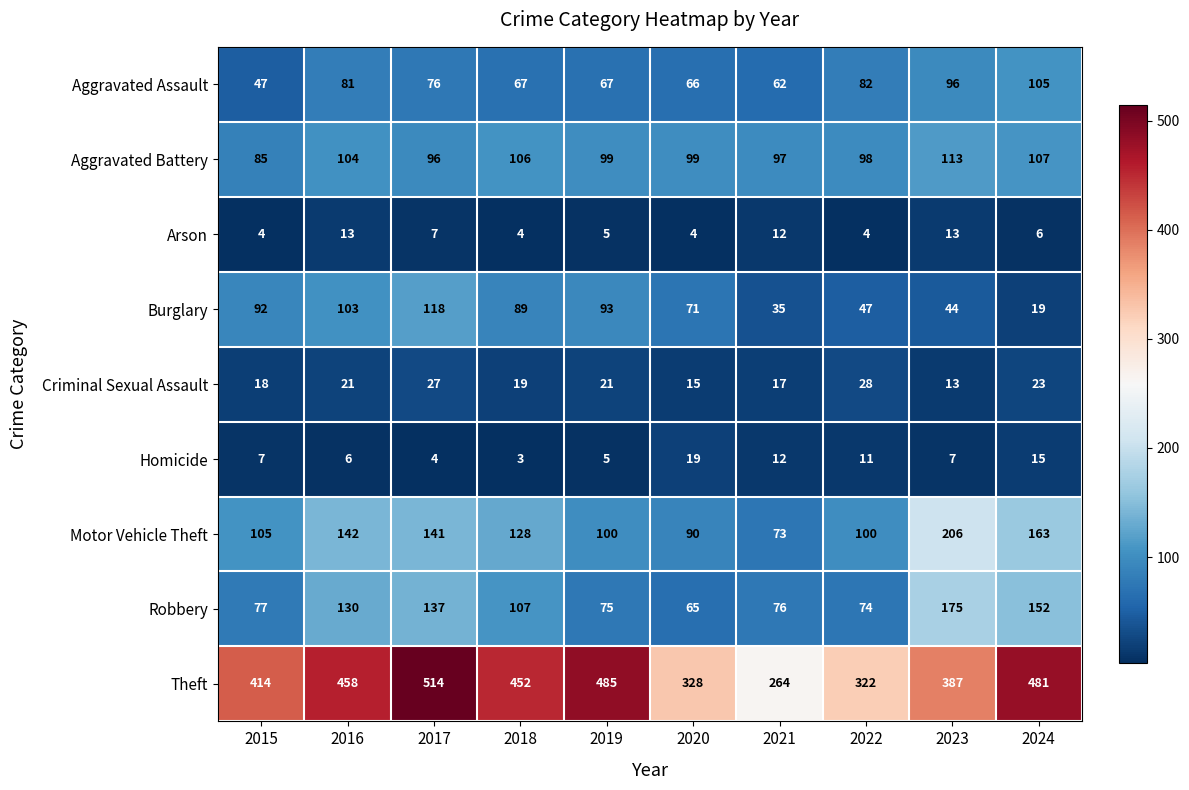

List the series in order of their peak value, highest first.

Theft, Motor Vehicle Theft, Robbery, Burglary, Aggravated Battery, Aggravated Assault, Criminal Sexual Assault, Homicide, Arson